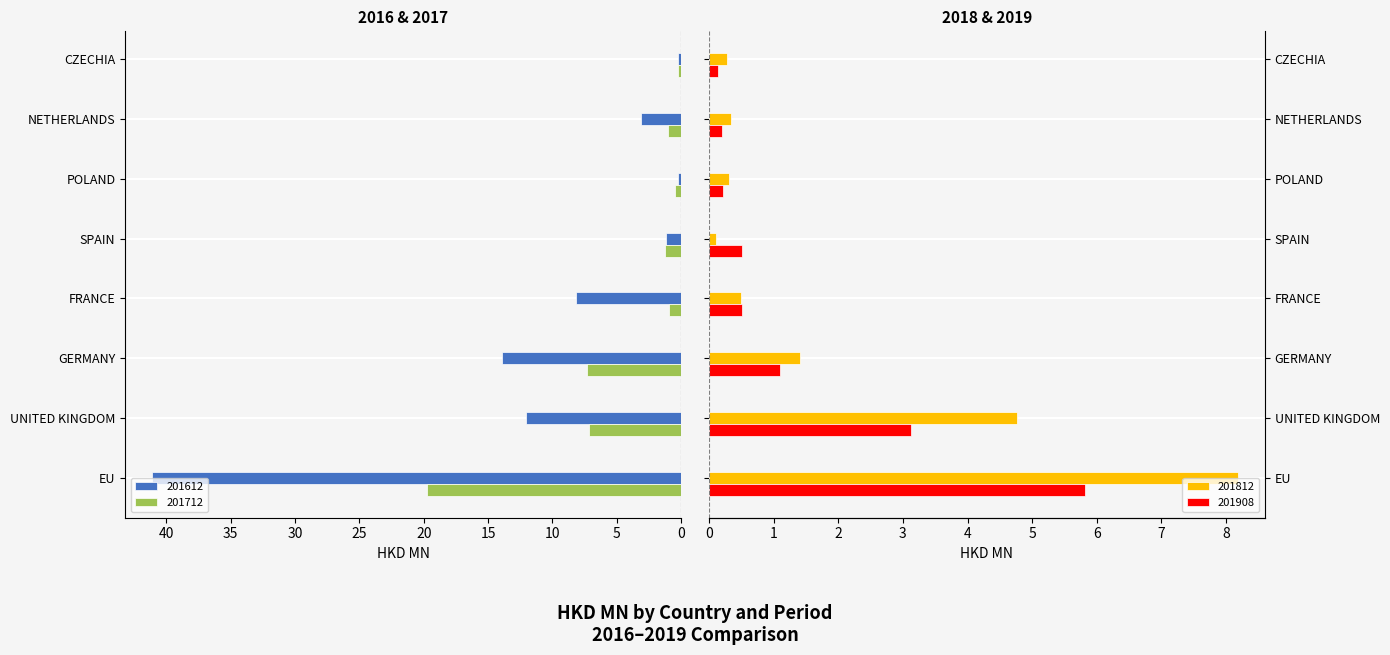

How many bars are there in each group?

4